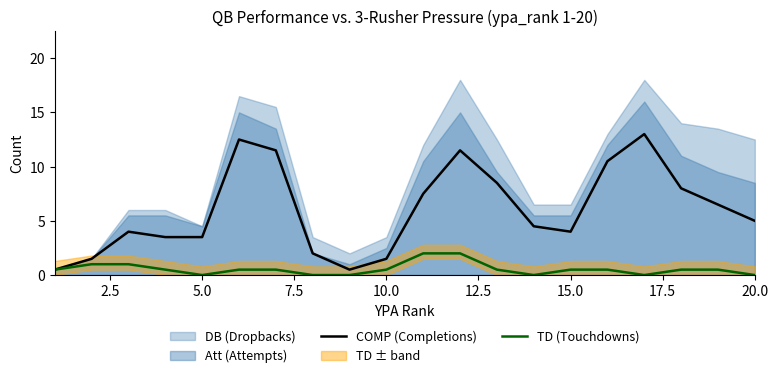

The value of TD (Touchdowns) at 15.0 is 0.5. True or false?

True